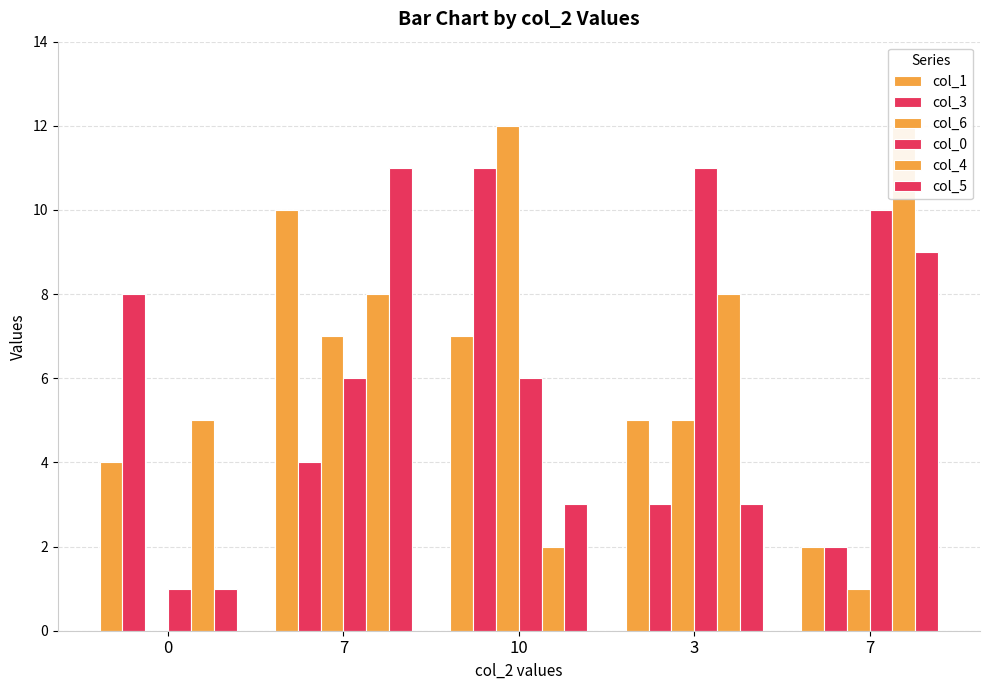

Is the value of col_4 at 7 greater than the value of col_6 at 10?

No